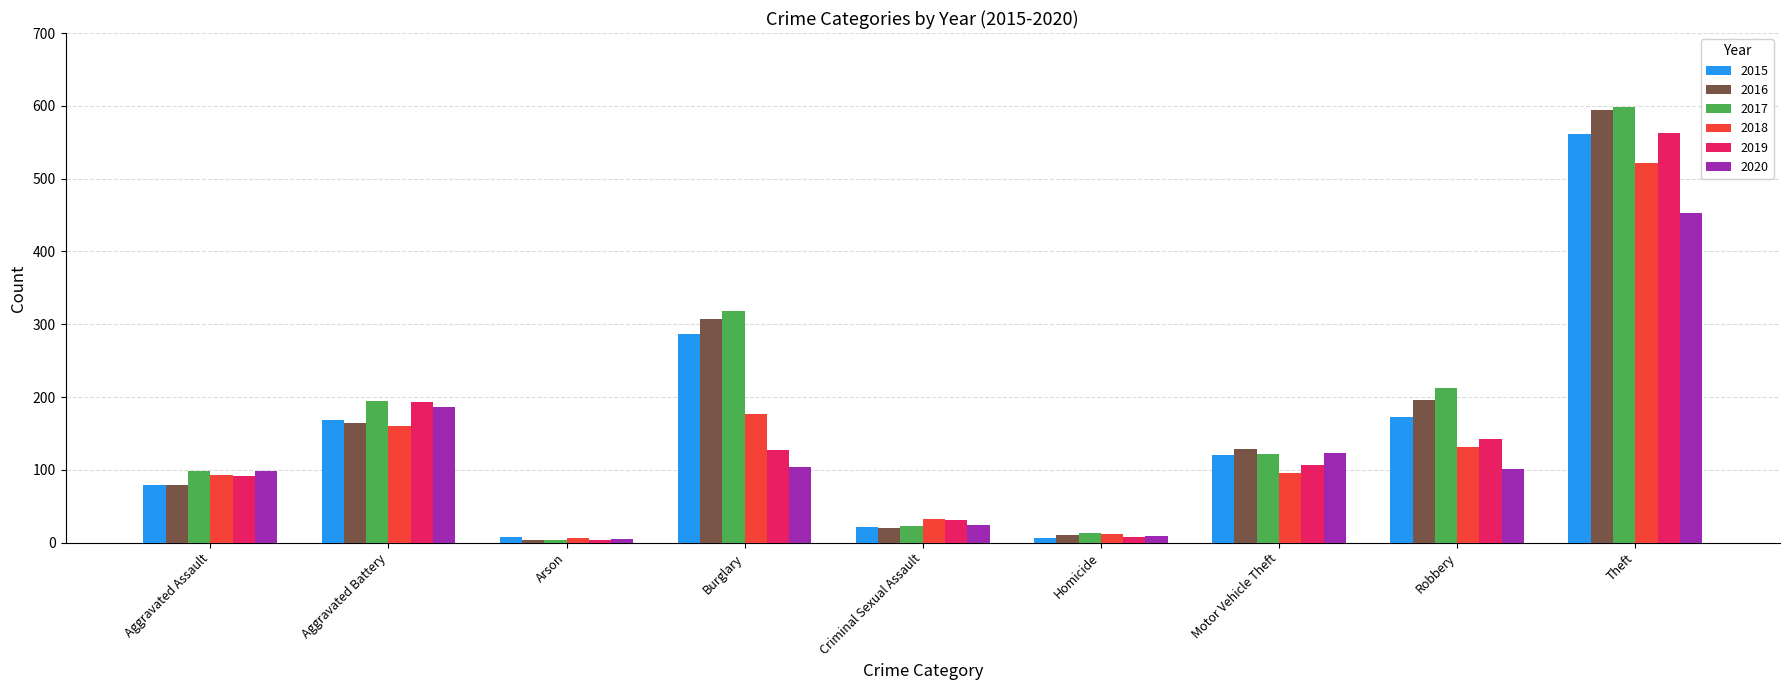

Is the value of 2018 at Burglary greater than the value of 2020 at Homicide?

Yes